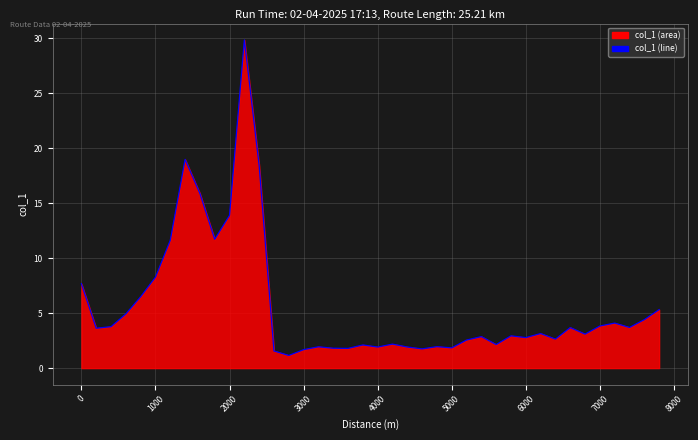

Is it true that the value at 6000 is 2.8?

True